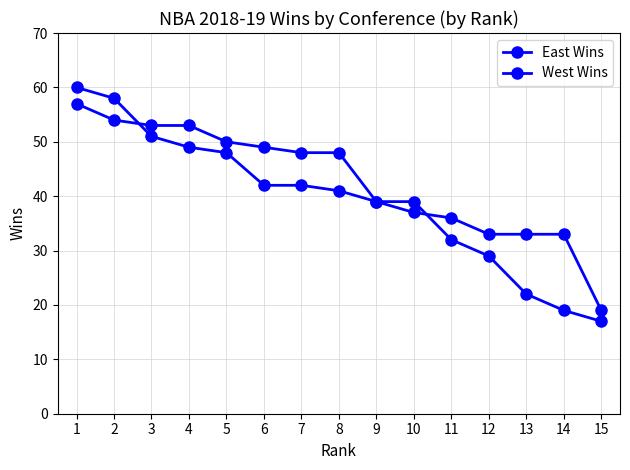

Count the number of categories in the chart.

15